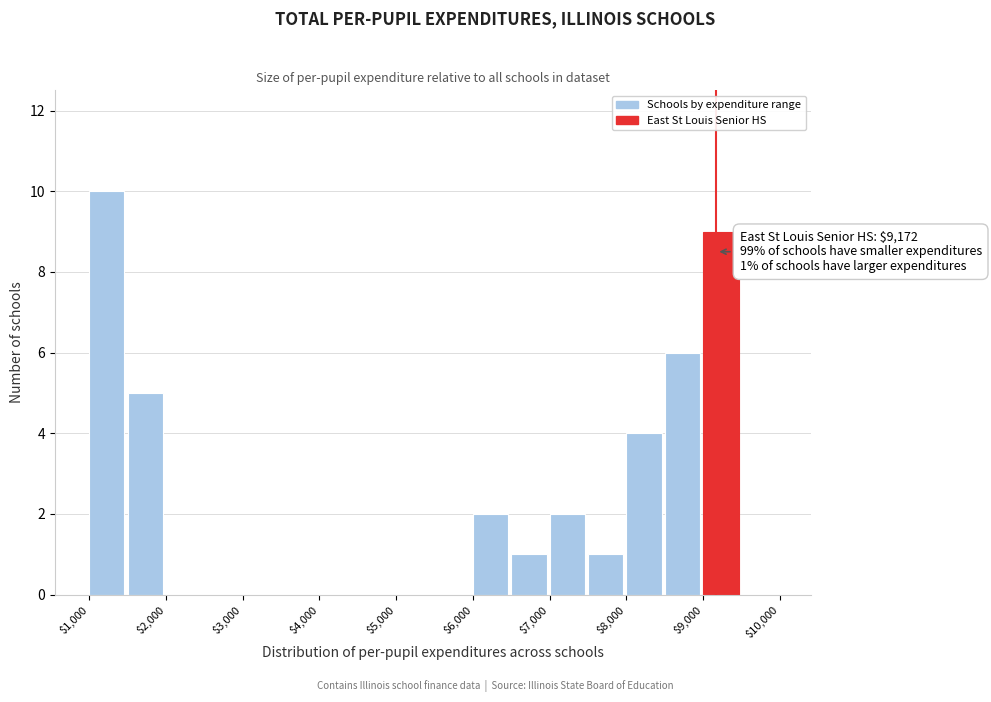

Over which range of the x-axis is the bar tallest?

1000 to 1500